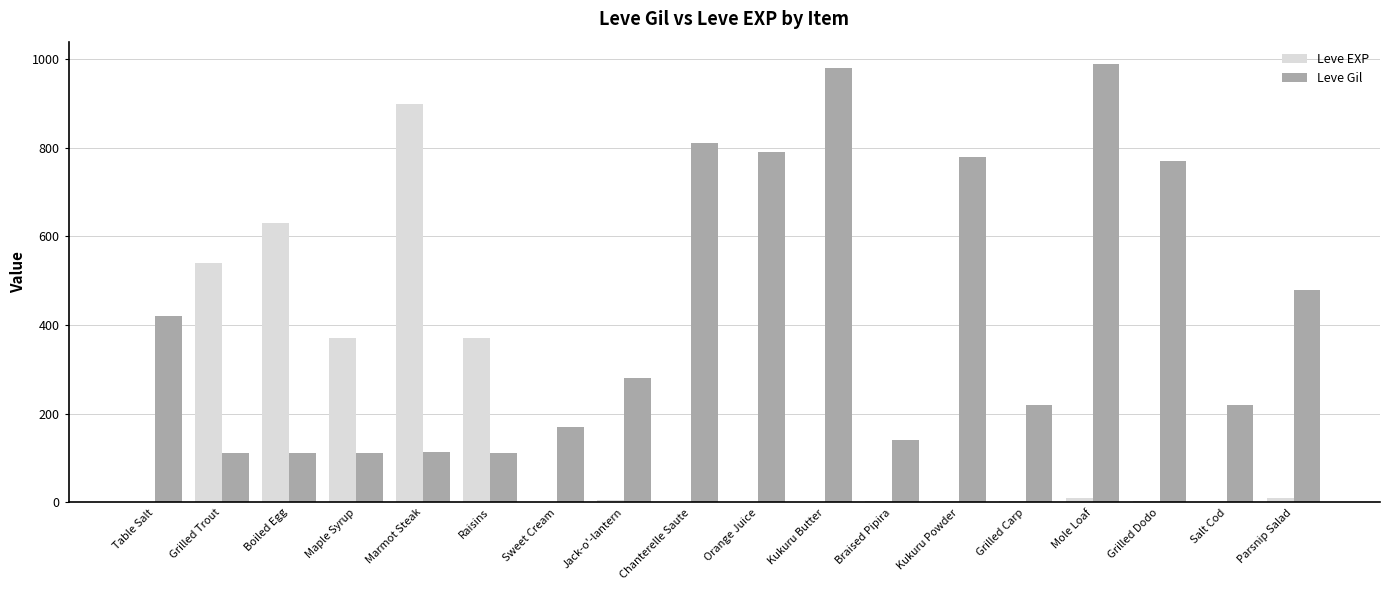

Which series changed the most between Grilled Trout and Kukuru Powder?

Leve Gil